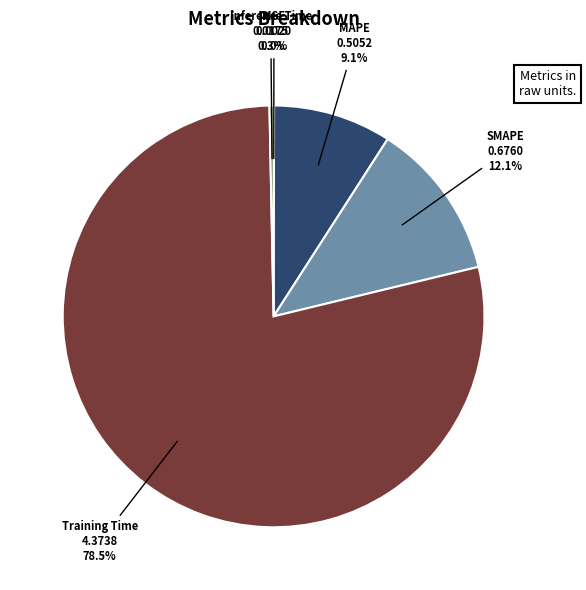

Which category has the biggest portion of the pie?

Training Time